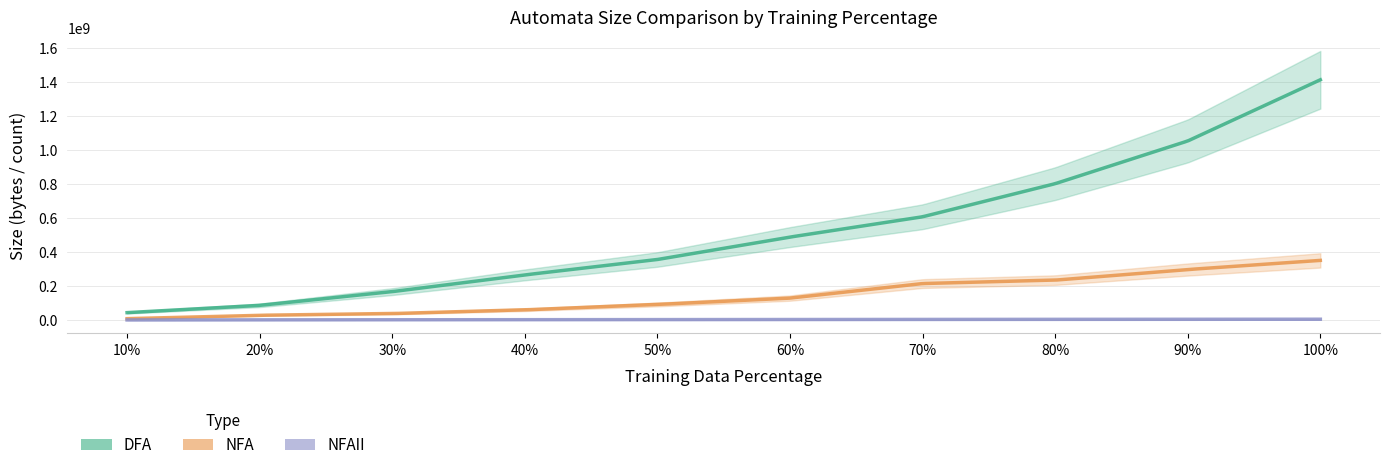

What is the sum of the NFA values at 60% and 50%?

220447608.4